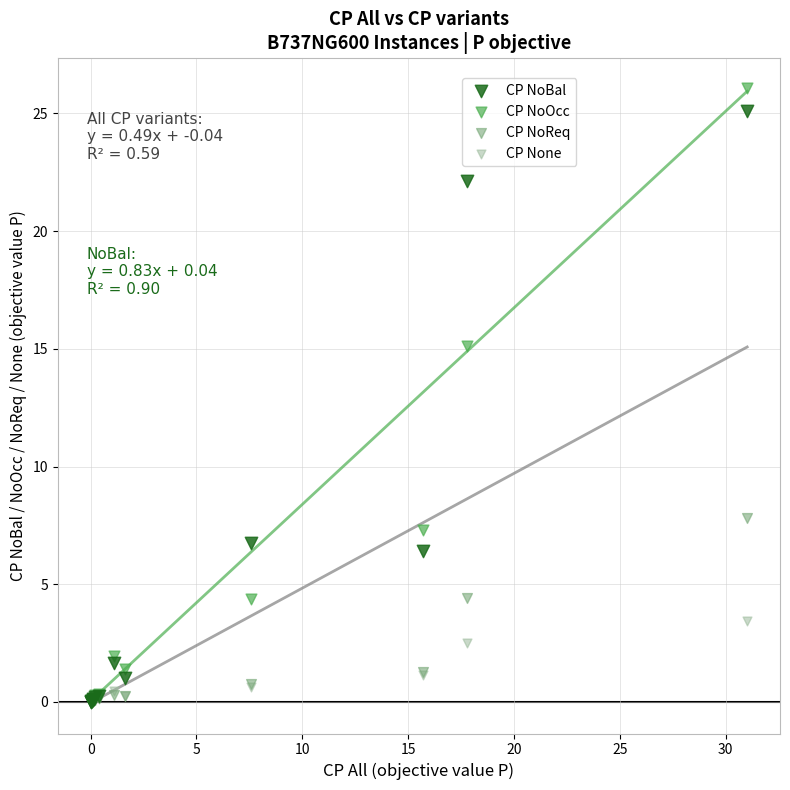

In the CP NoOcc series, what Y value is closest to 13?

15.1